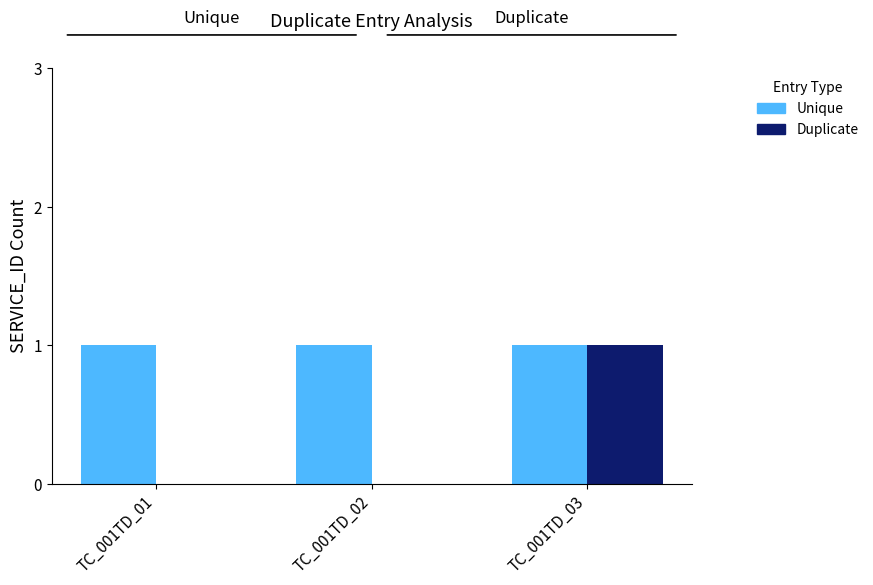

Reading right to left, extract all data points from this chart.

Unique: 1	1	1
Duplicate: 1	0	0